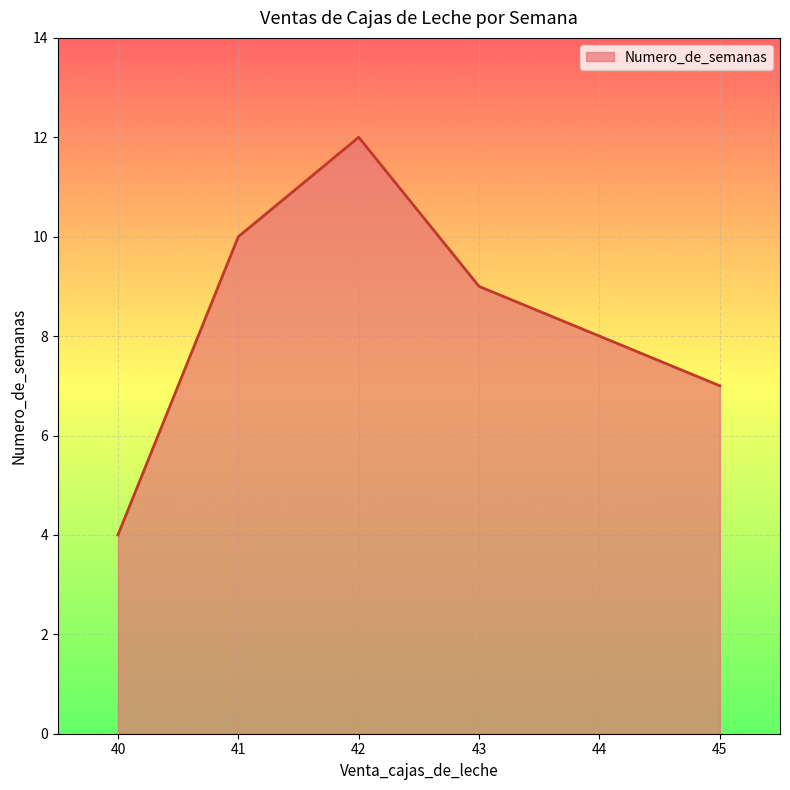

At which label is the value closest to 8?

44